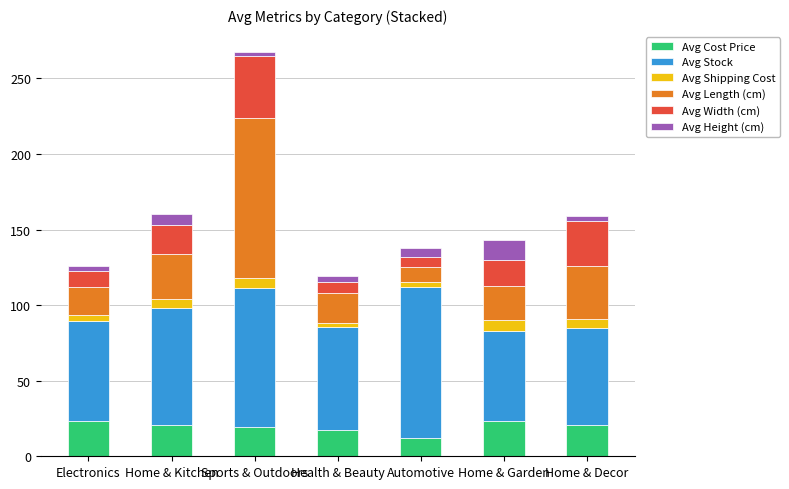

True or false: Avg Cost Price has a value of 23.2 at Electronics.

True